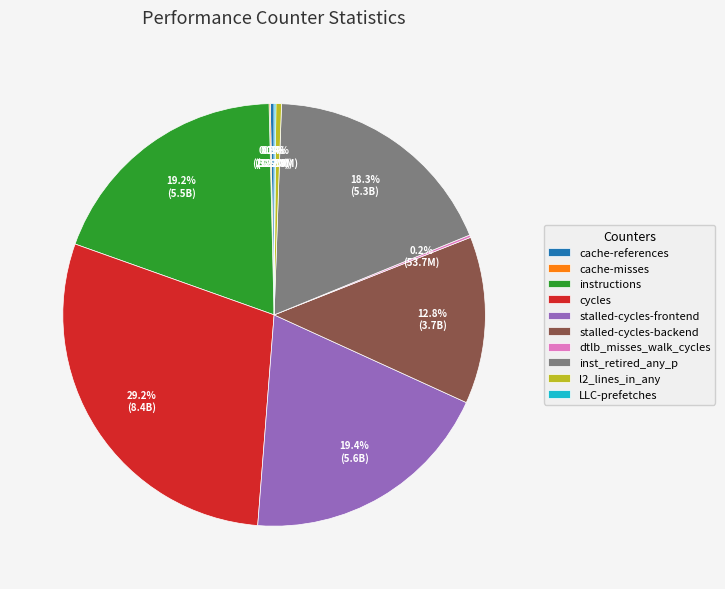

Which has a higher value, instructions or stalled-cycles-backend?

instructions